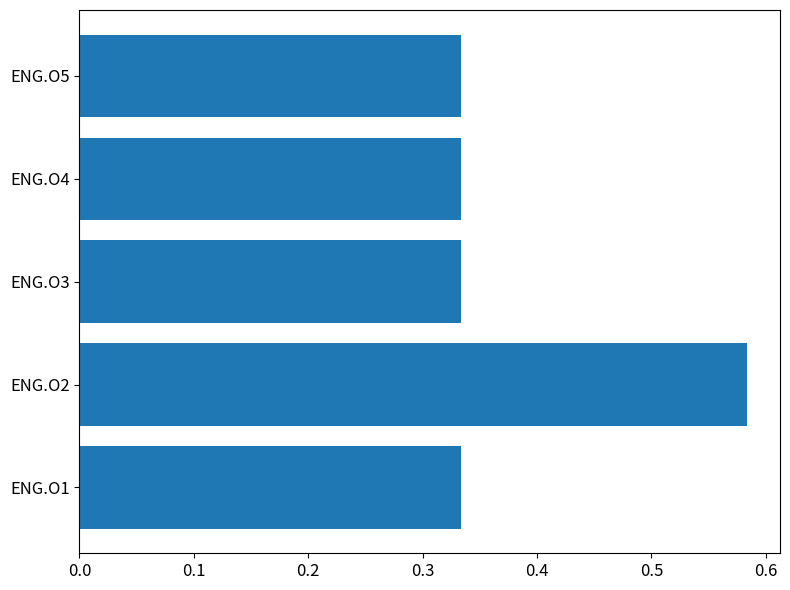

Which has a higher value, ENG.O1 or ENG.O2?

ENG.O2